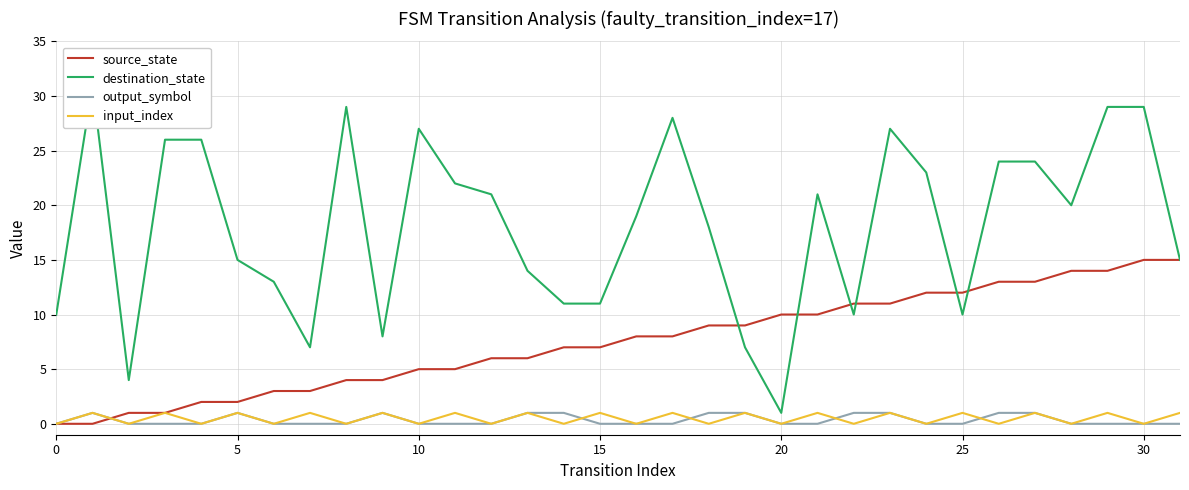

At how many categories does at least one series exceed 16?

18